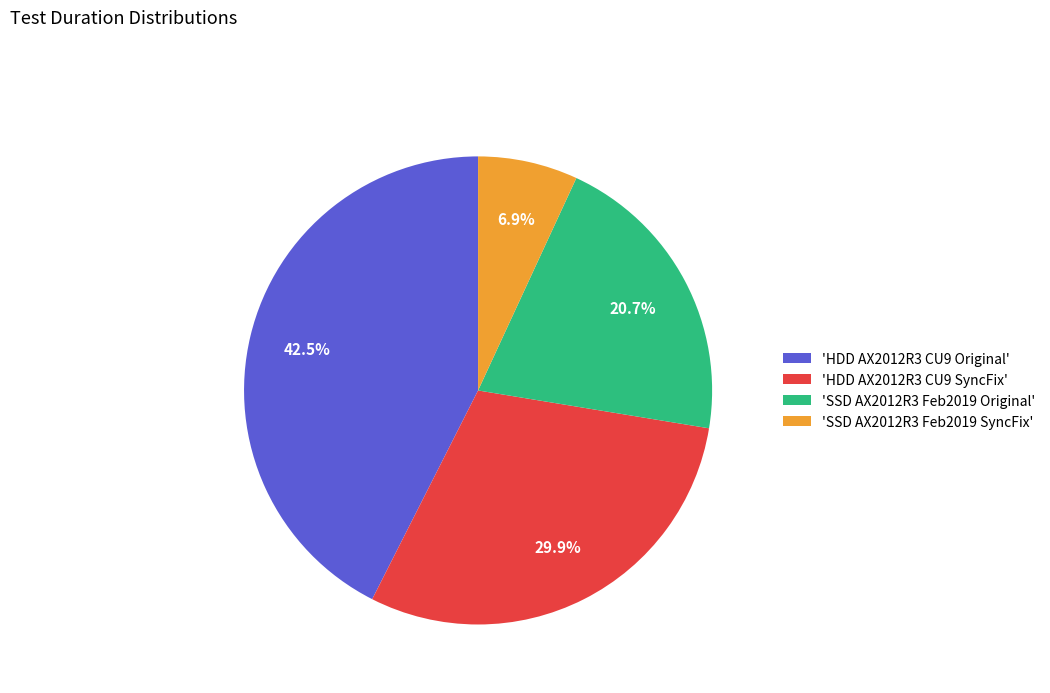

What is the ratio of the value at 'SSD AX2012R3 Feb2019 SyncFix' to the value at 'SSD AX2012R3 Feb2019 Original'?

0.3